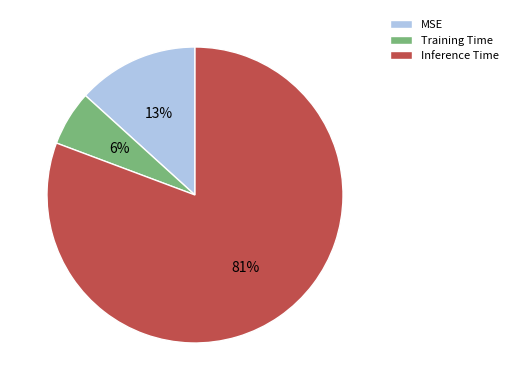

Rank the categories by value from lowest to highest.

Training Time, MSE, Inference Time